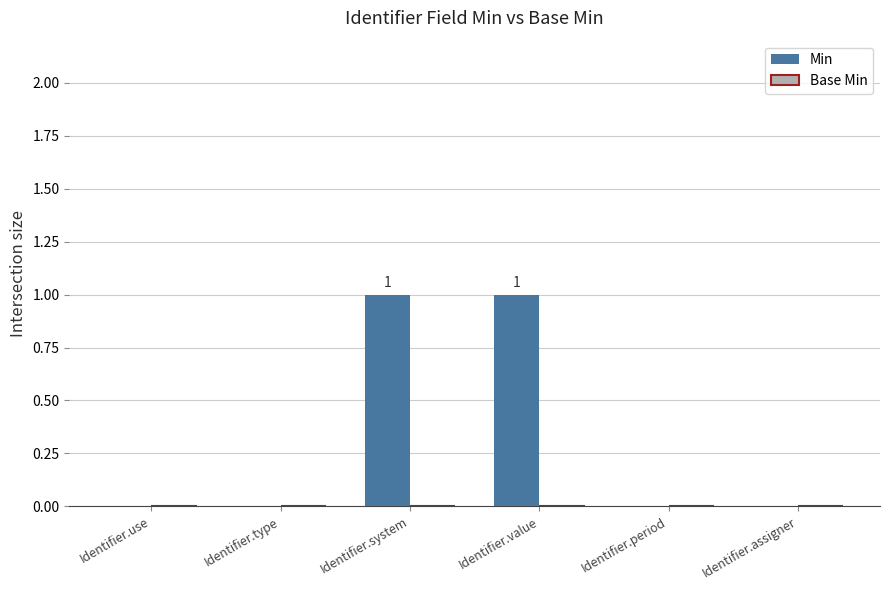

Which has a higher value, Identifier.value or Identifier.assigner?

Identifier.value